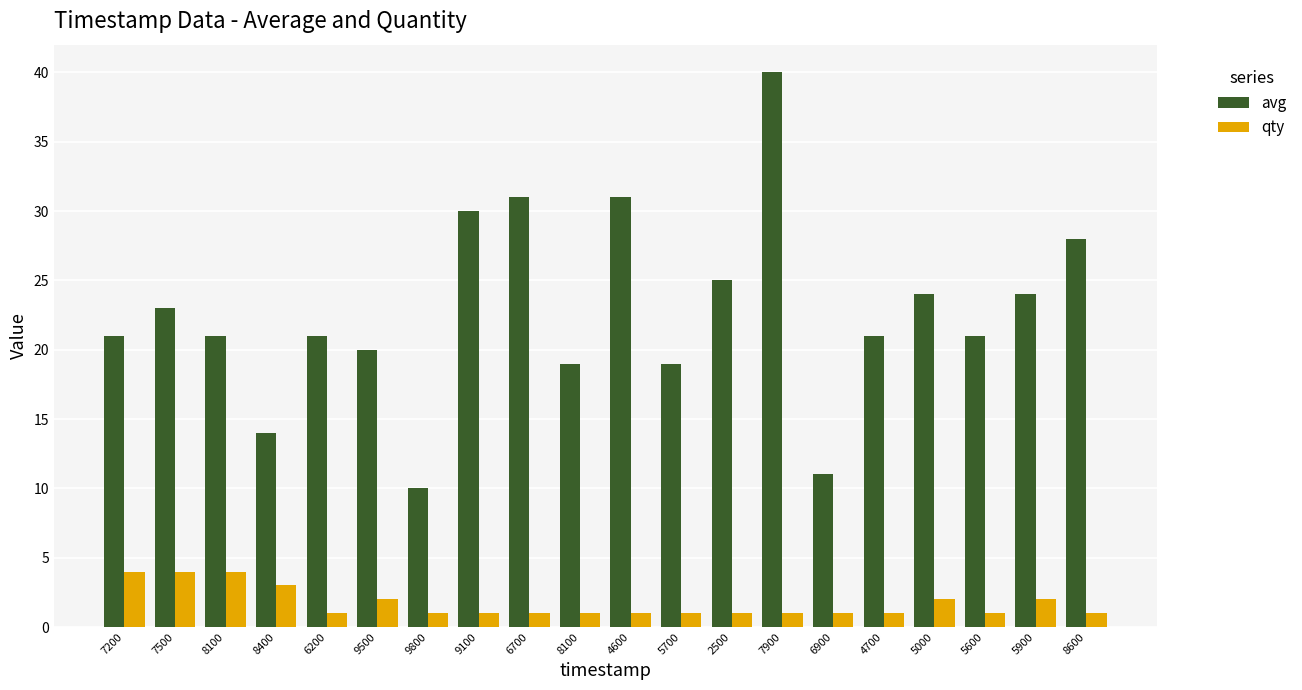

Count the qty values in the range 1 to 2.

16